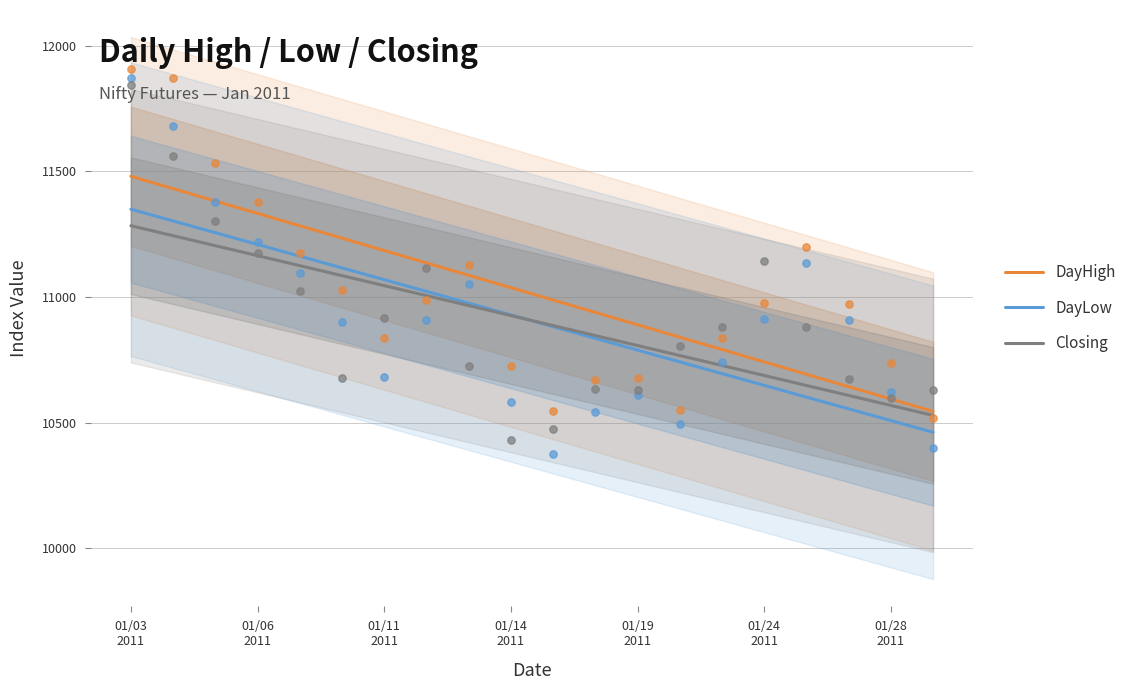

What is the total value across all series at 19?

31535.7